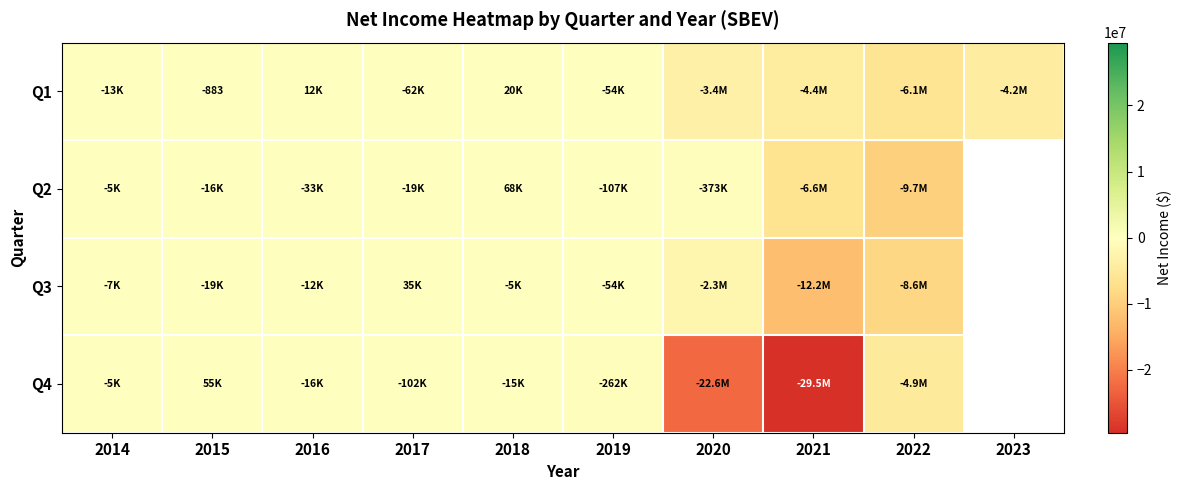

At which category is the sum across all series the highest?

2018